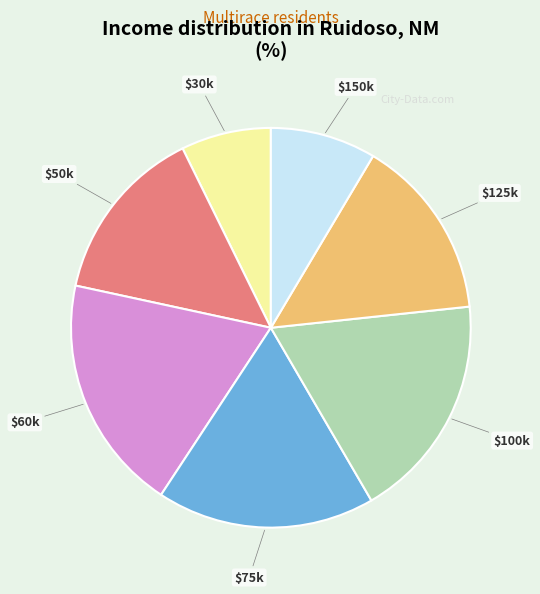

Does any single category account for the majority?

No